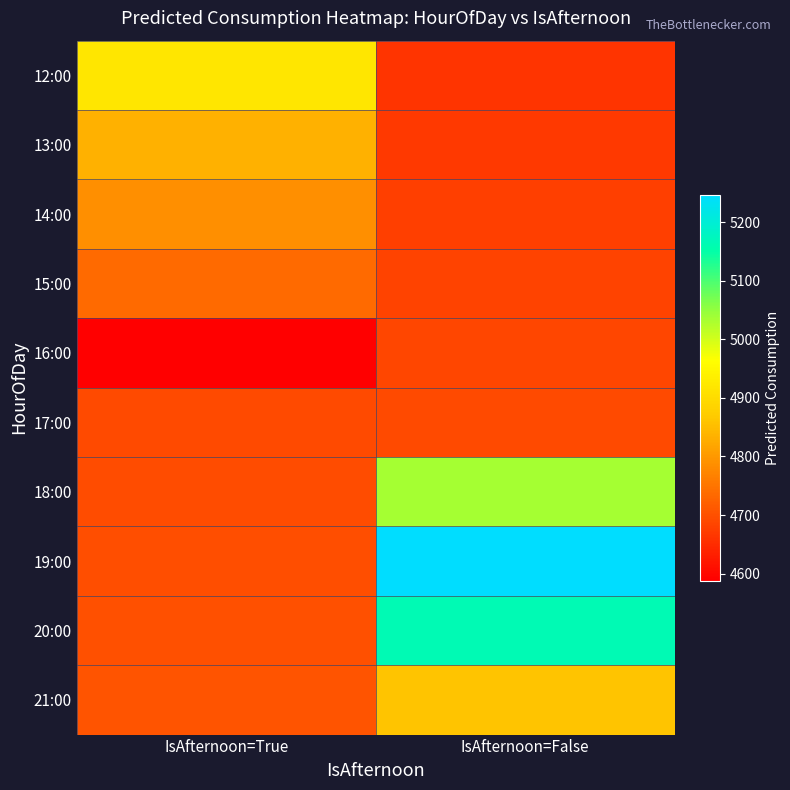

How many data points does each series have?

2